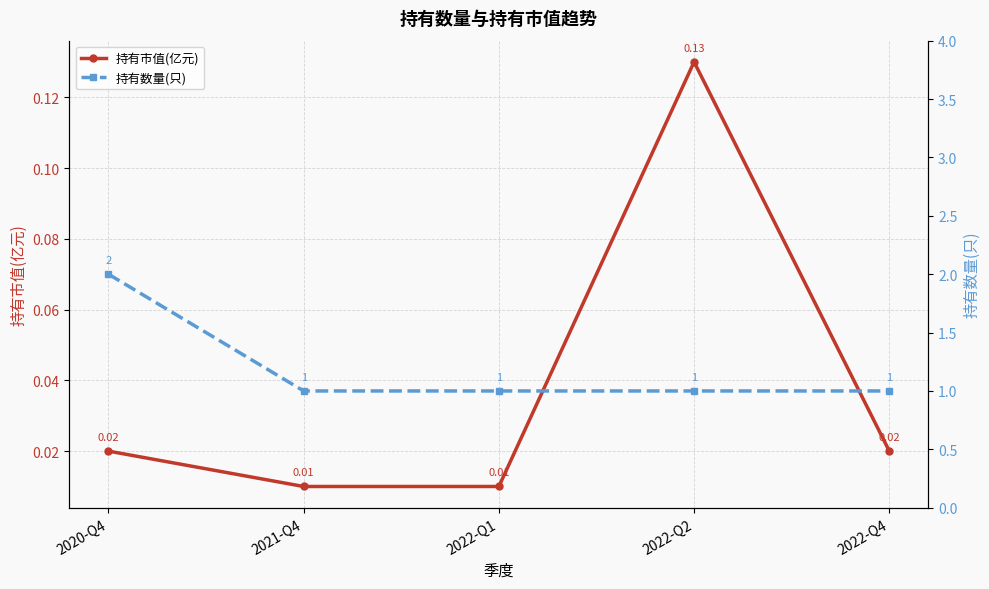

Reading left to right, transcribe all the data shown in this chart.

持有市值(亿元): 2020-Q4=0.0	2021-Q4=0.0	2022-Q1=0.0	2022-Q2=0.1	2022-Q4=0.0
持有数量(只): 2020-Q4=2.0	2021-Q4=1.0	2022-Q1=1.0	2022-Q2=1.0	2022-Q4=1.0